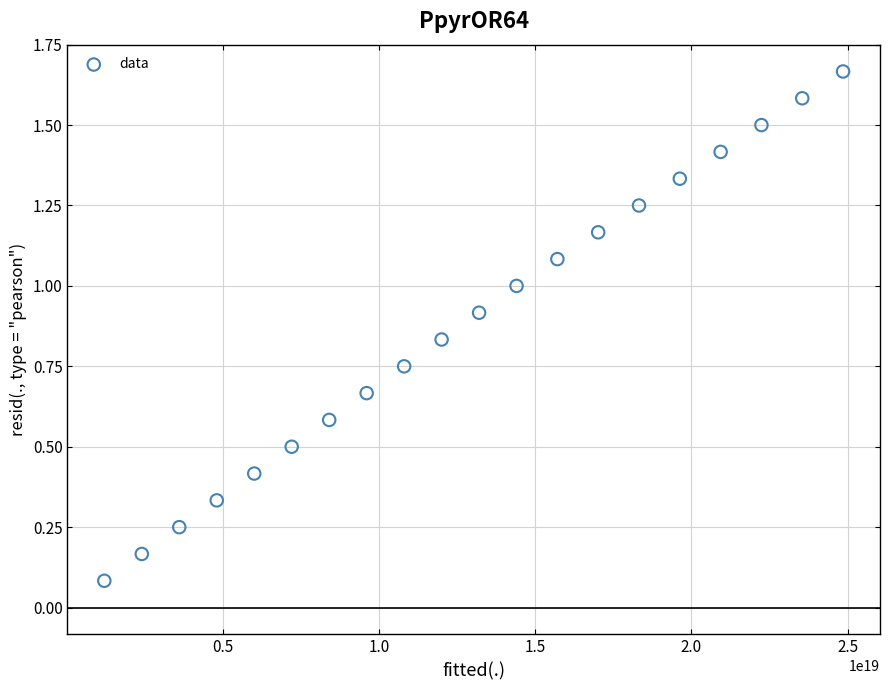

What is the range of Y values (max minus min)?

1.6